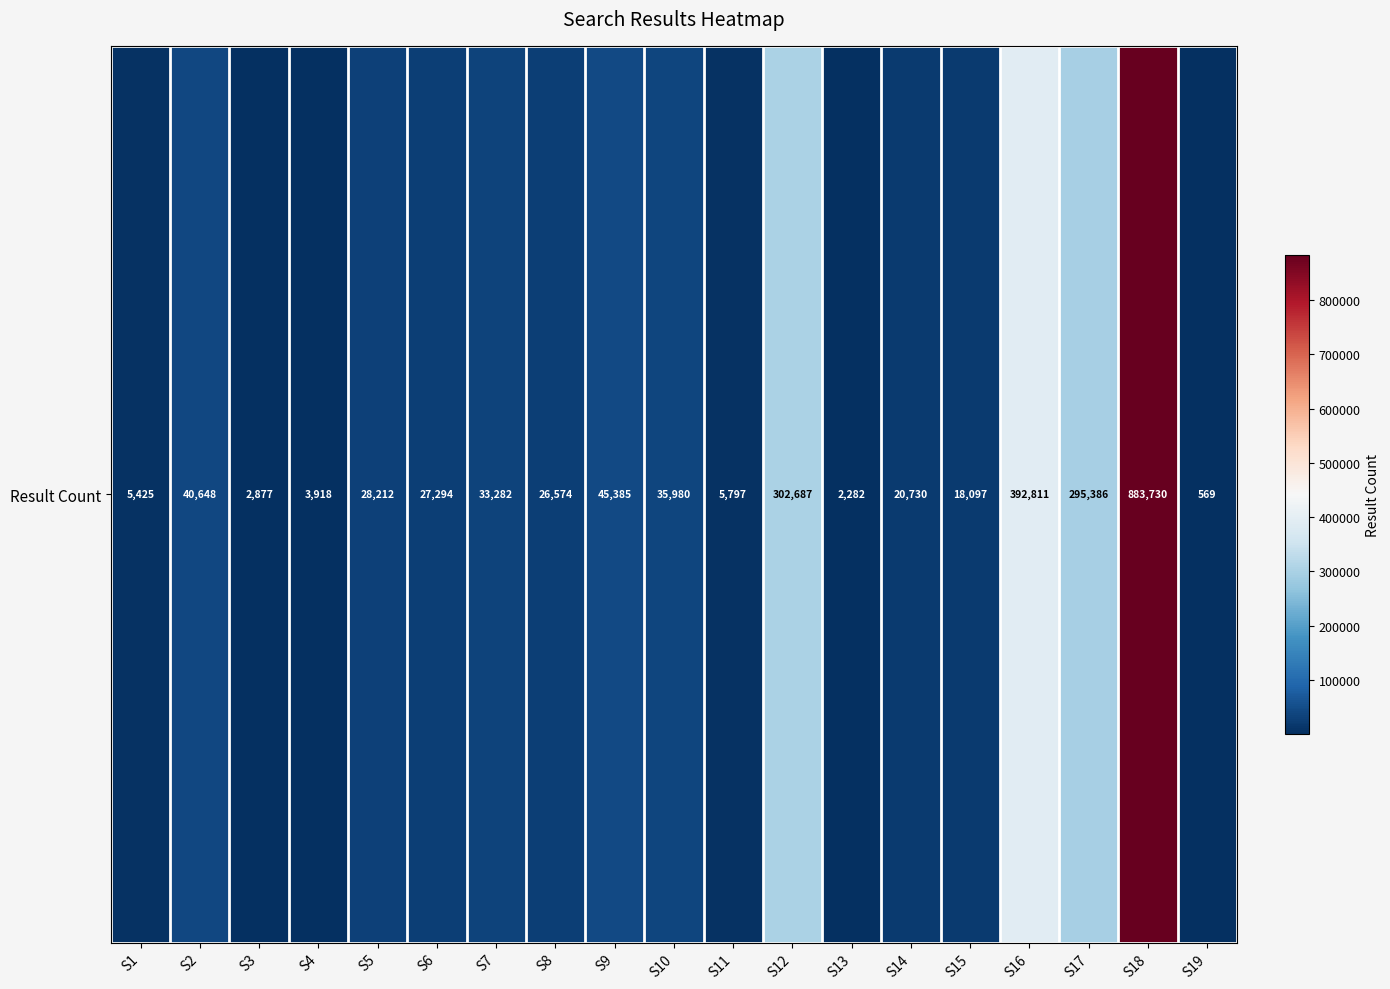

What is the change in value from S6 to S19?

-26725